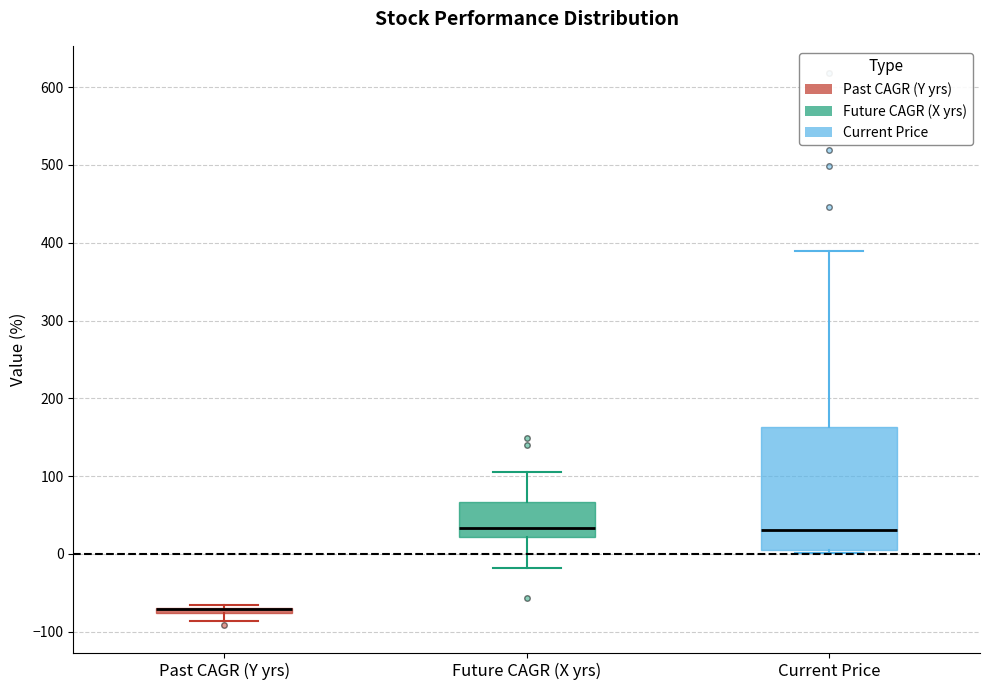

Where does the median line of the box for Current Price sit on the y-axis? The values are not printed on the chart, so give them approximately, as read against the axis.

30